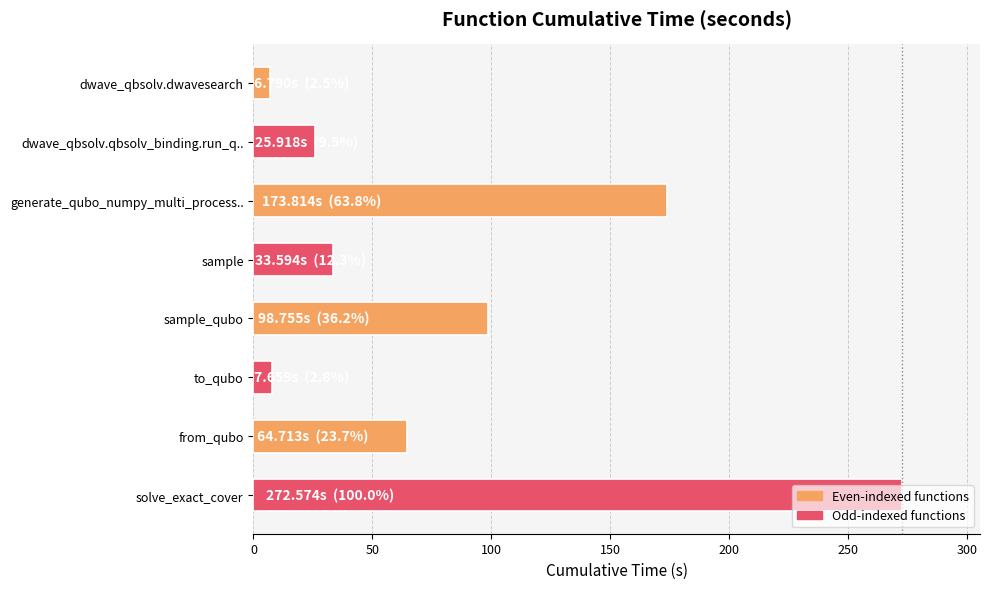

Are the bars grouped side by side (vs. stacked)?

No